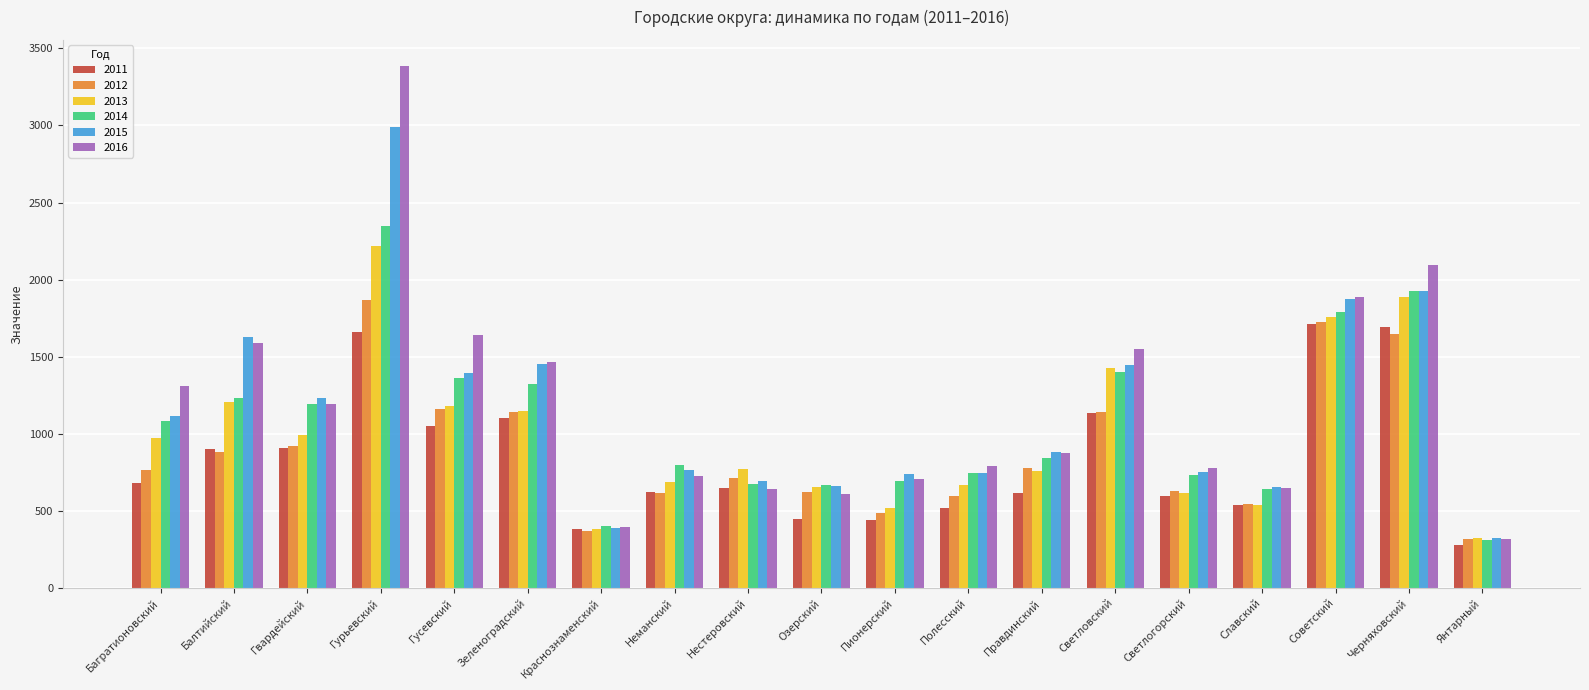

What is the smallest value displayed?

277